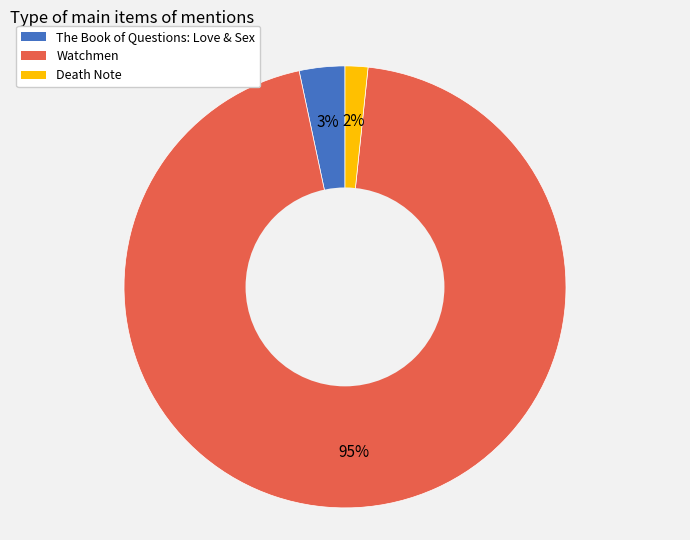

Combined, do The Book of Questions: Love & Sex and Death Note account for over 50%?

No